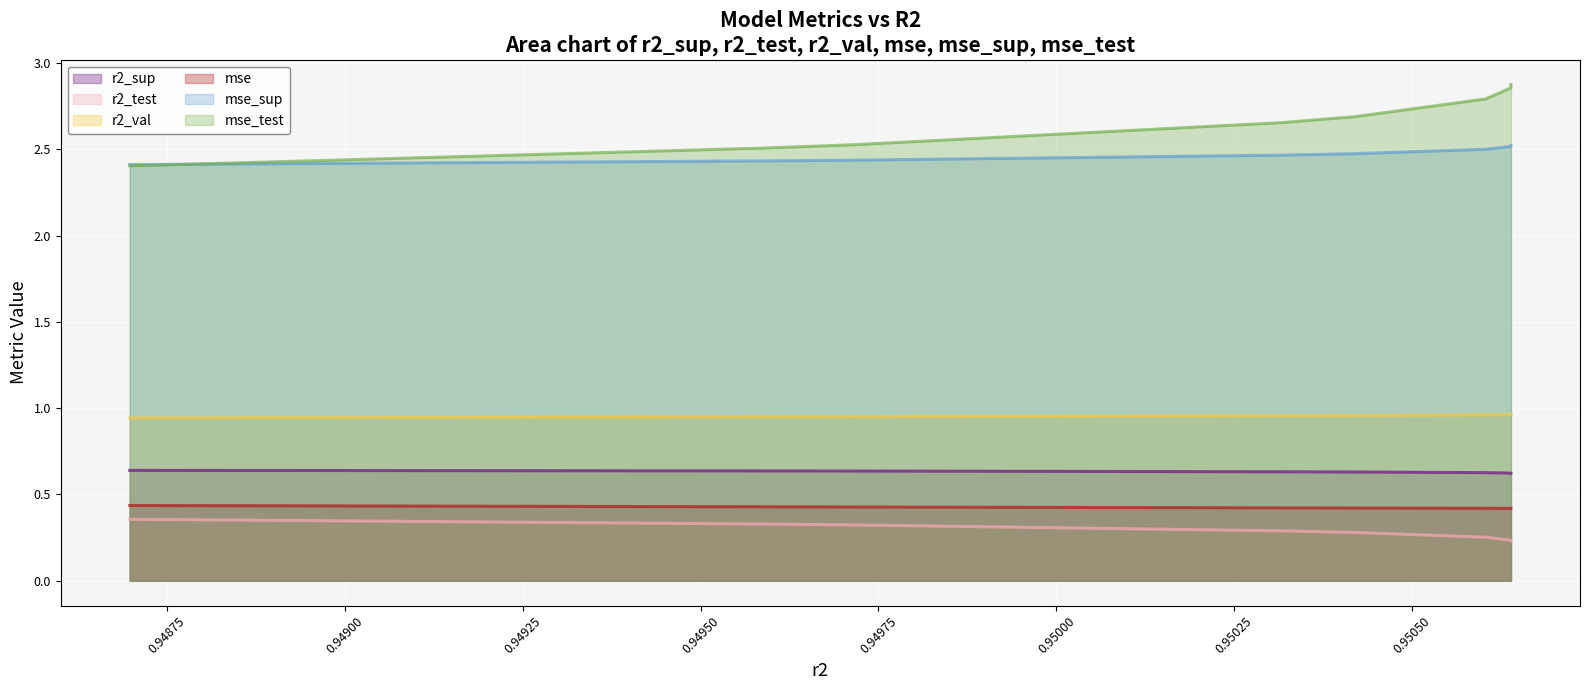

Which series has the widest spread of values?

mse_test